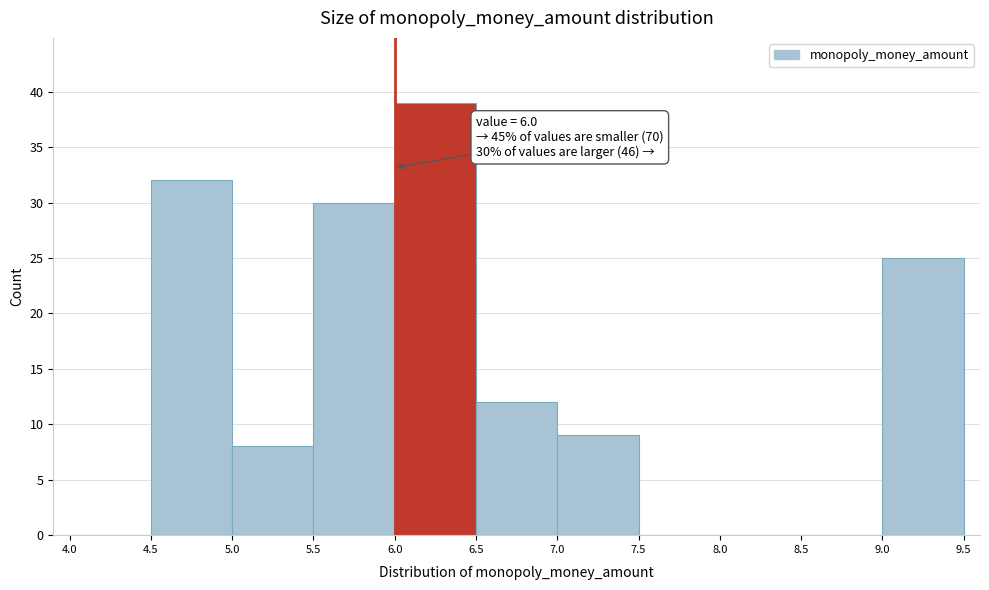

Which range on the x-axis has the tallest bar?

6.0 to 6.5